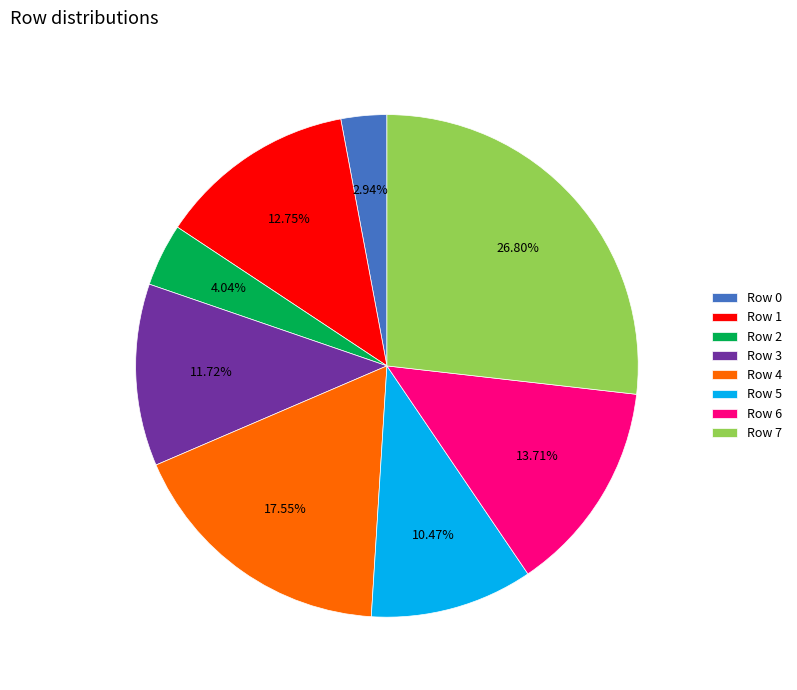

How many segments does this pie chart have?

8